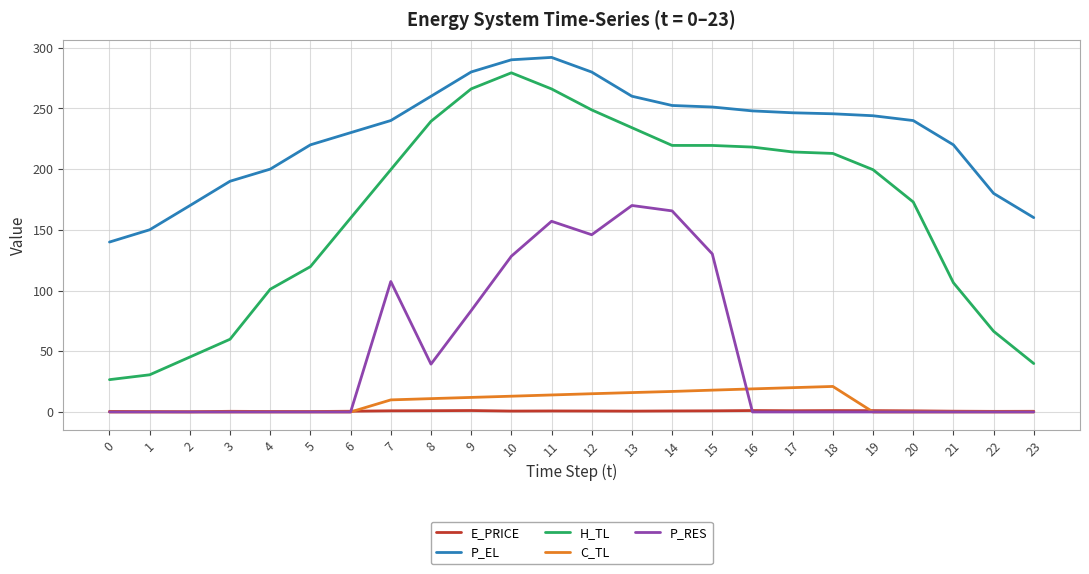

Which series has the largest total across all categories?

P_EL